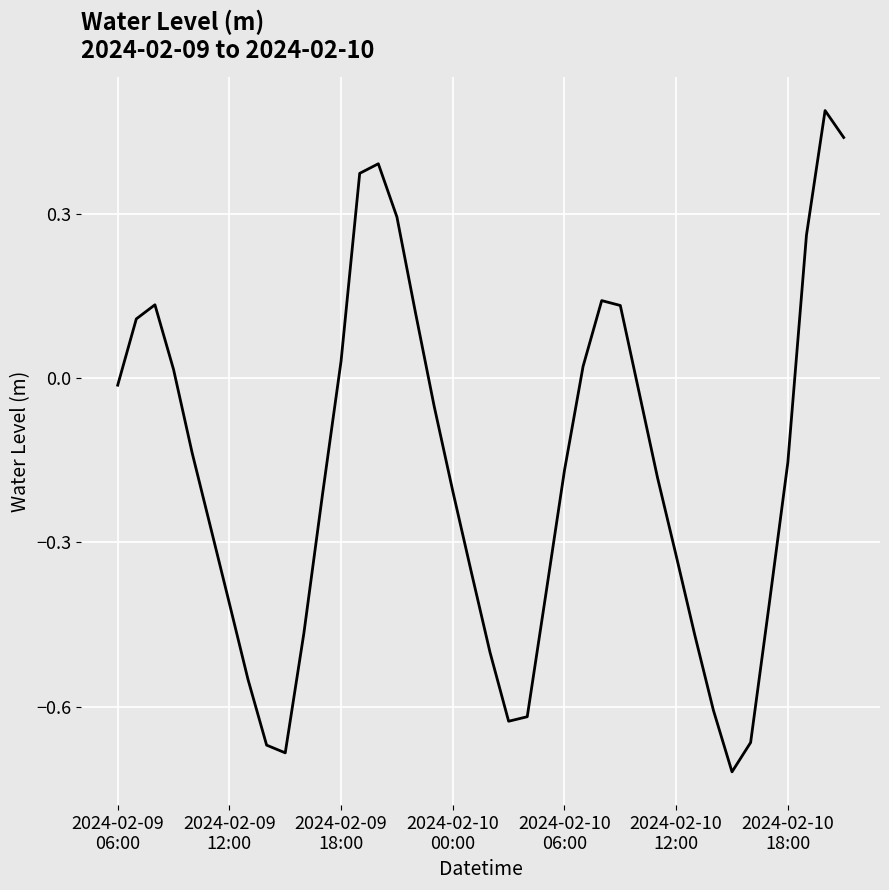

What is the difference between the maximum and minimum values?

1.2